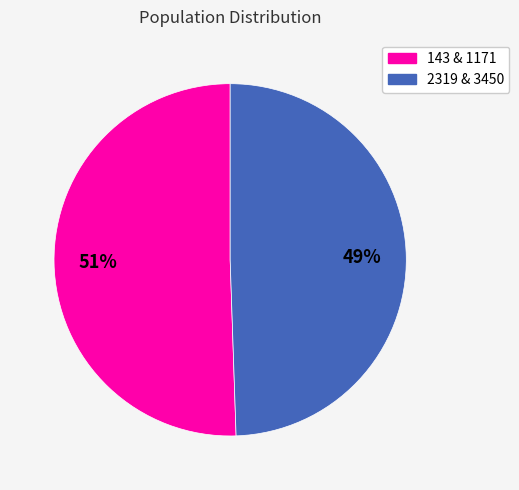

Is there a majority slice in this chart?

Yes